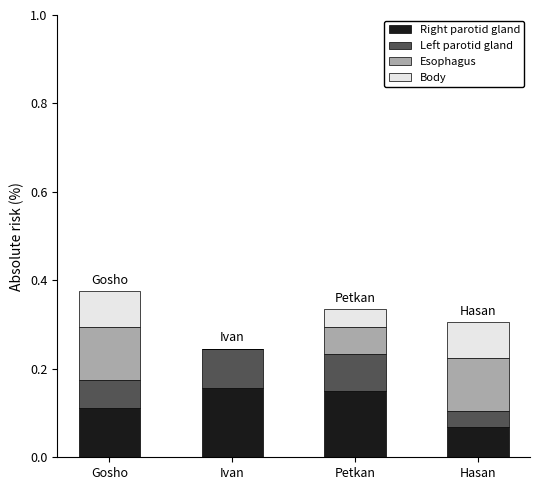

Is it true that Body equals 0.3 at Ivan?

False